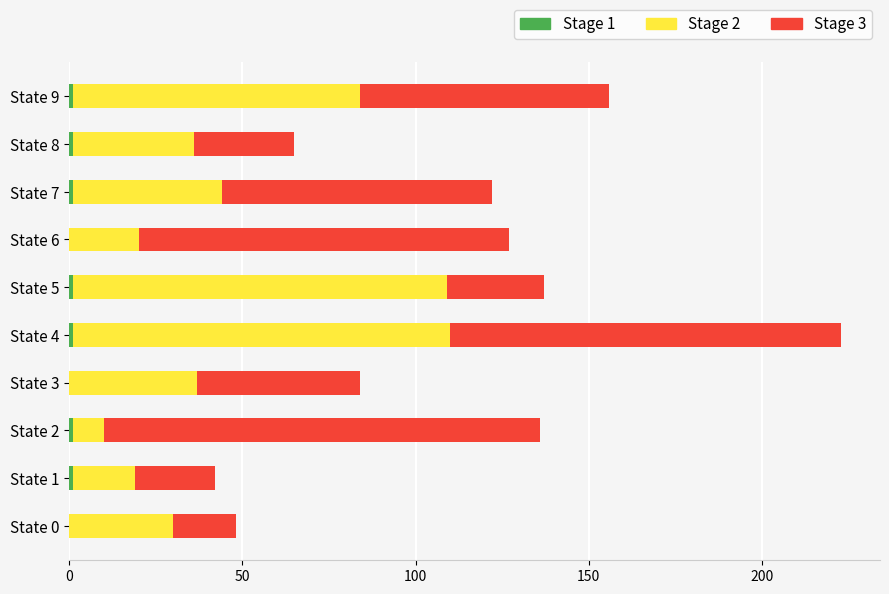

Count the number of categories in the chart.

10